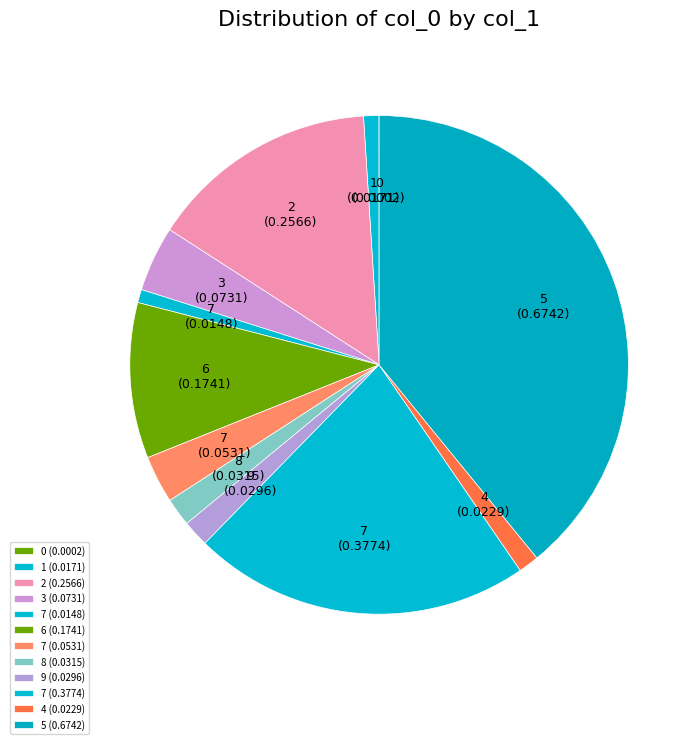

To the nearest percent, what is the difference between the largest and smallest slice percentages?

39%